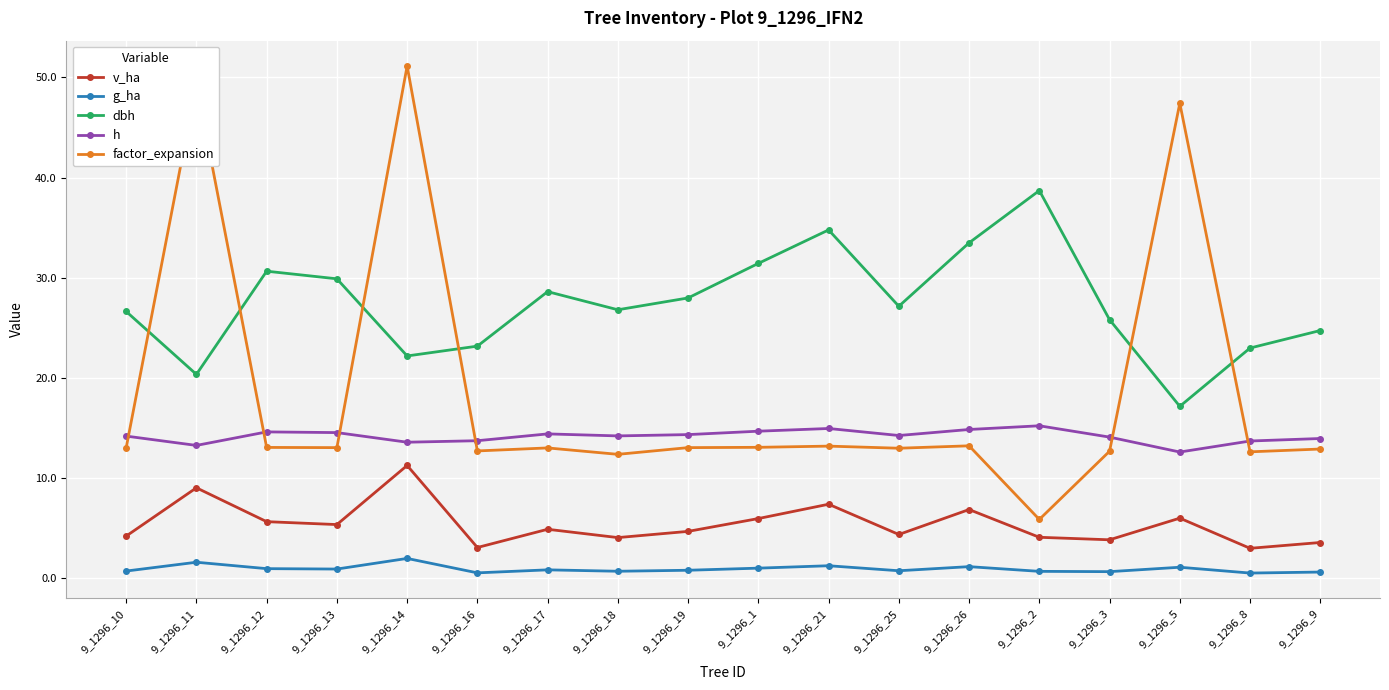

What is the sum of all factor_expansion values?

334.6